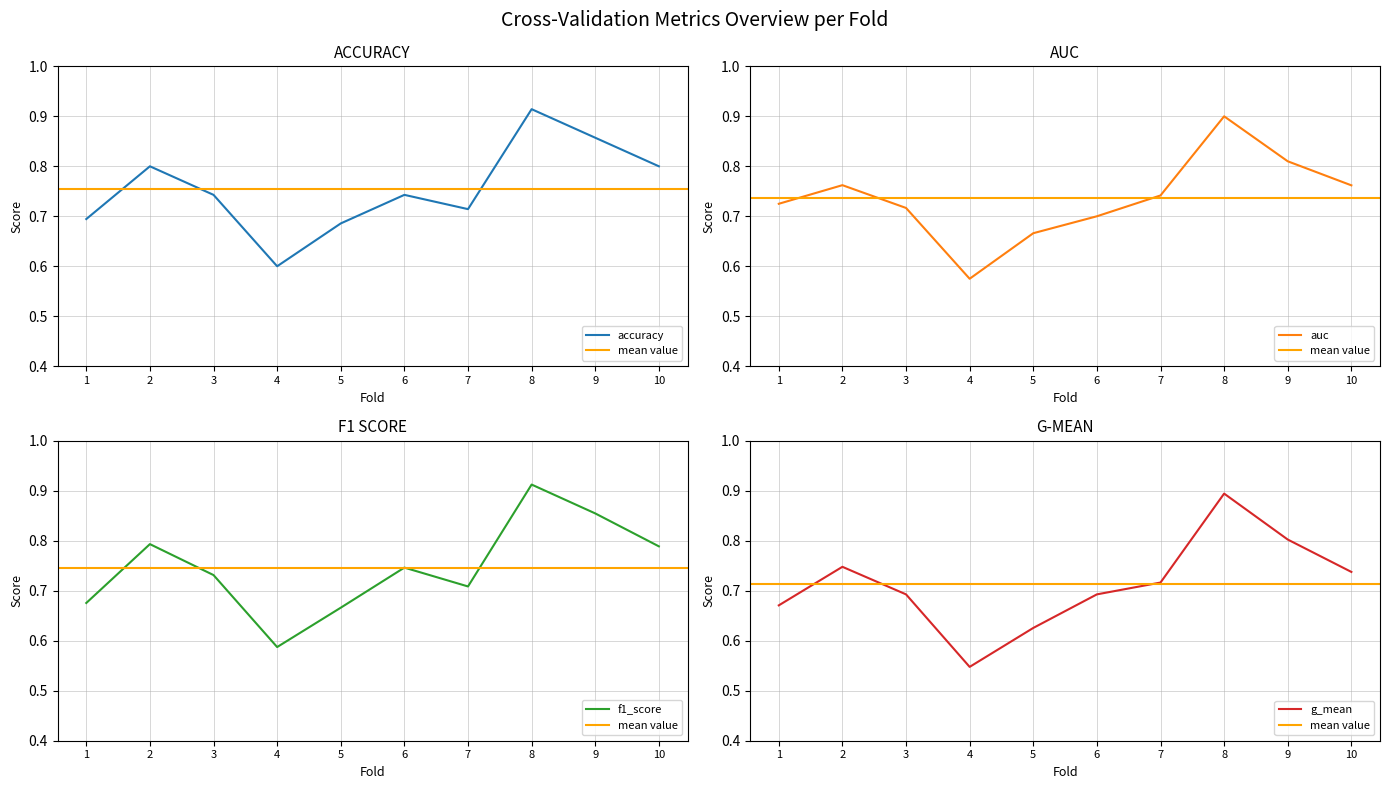

True or false: g_mean has a value of 0.9 at 8.

True